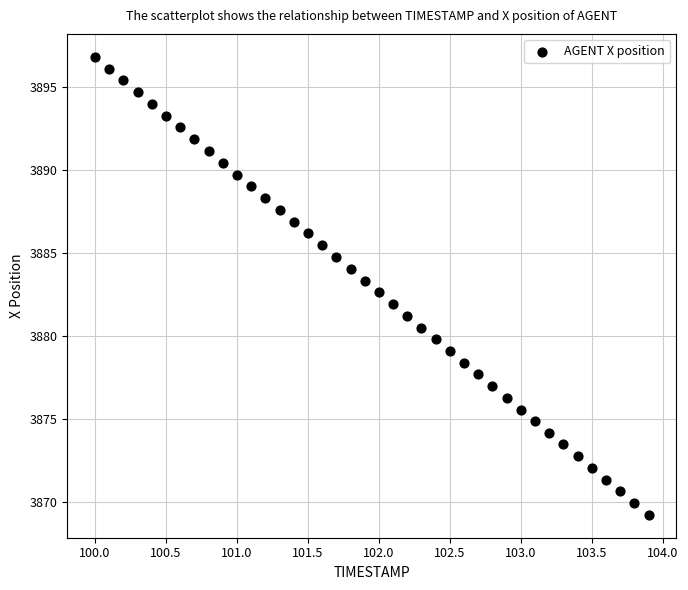

What is the range of X values (max minus min)?

3.9